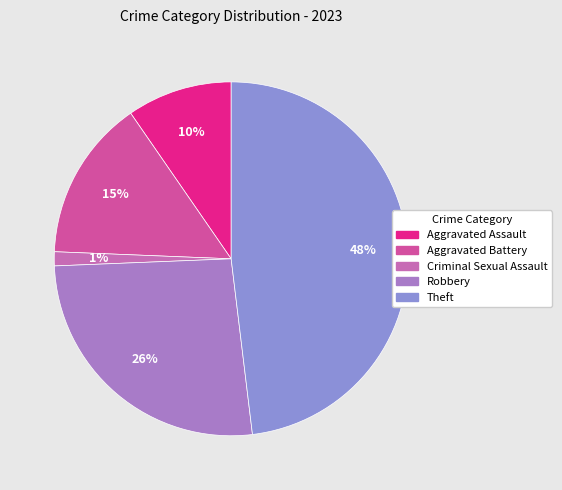

Is there a majority slice in this chart?

No